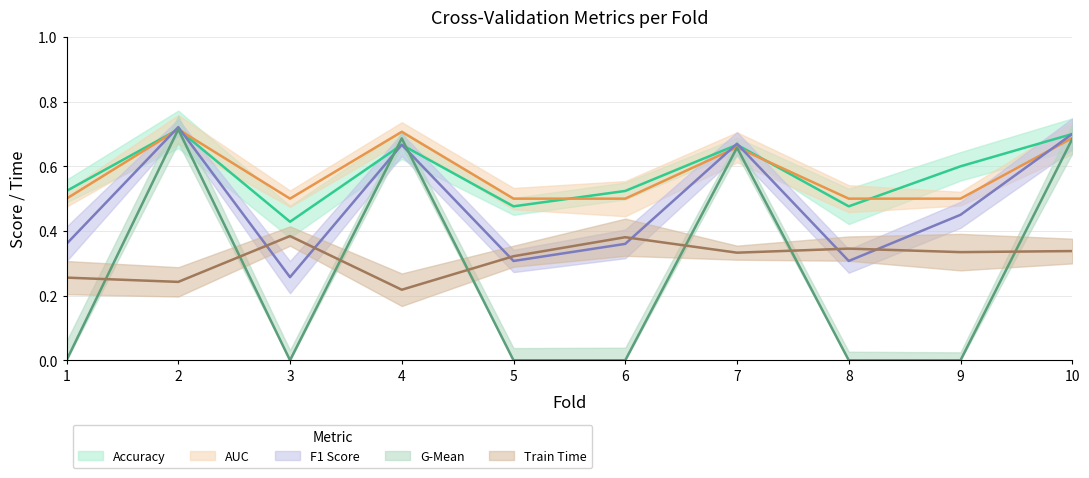

How many distinct data groups are displayed?

5